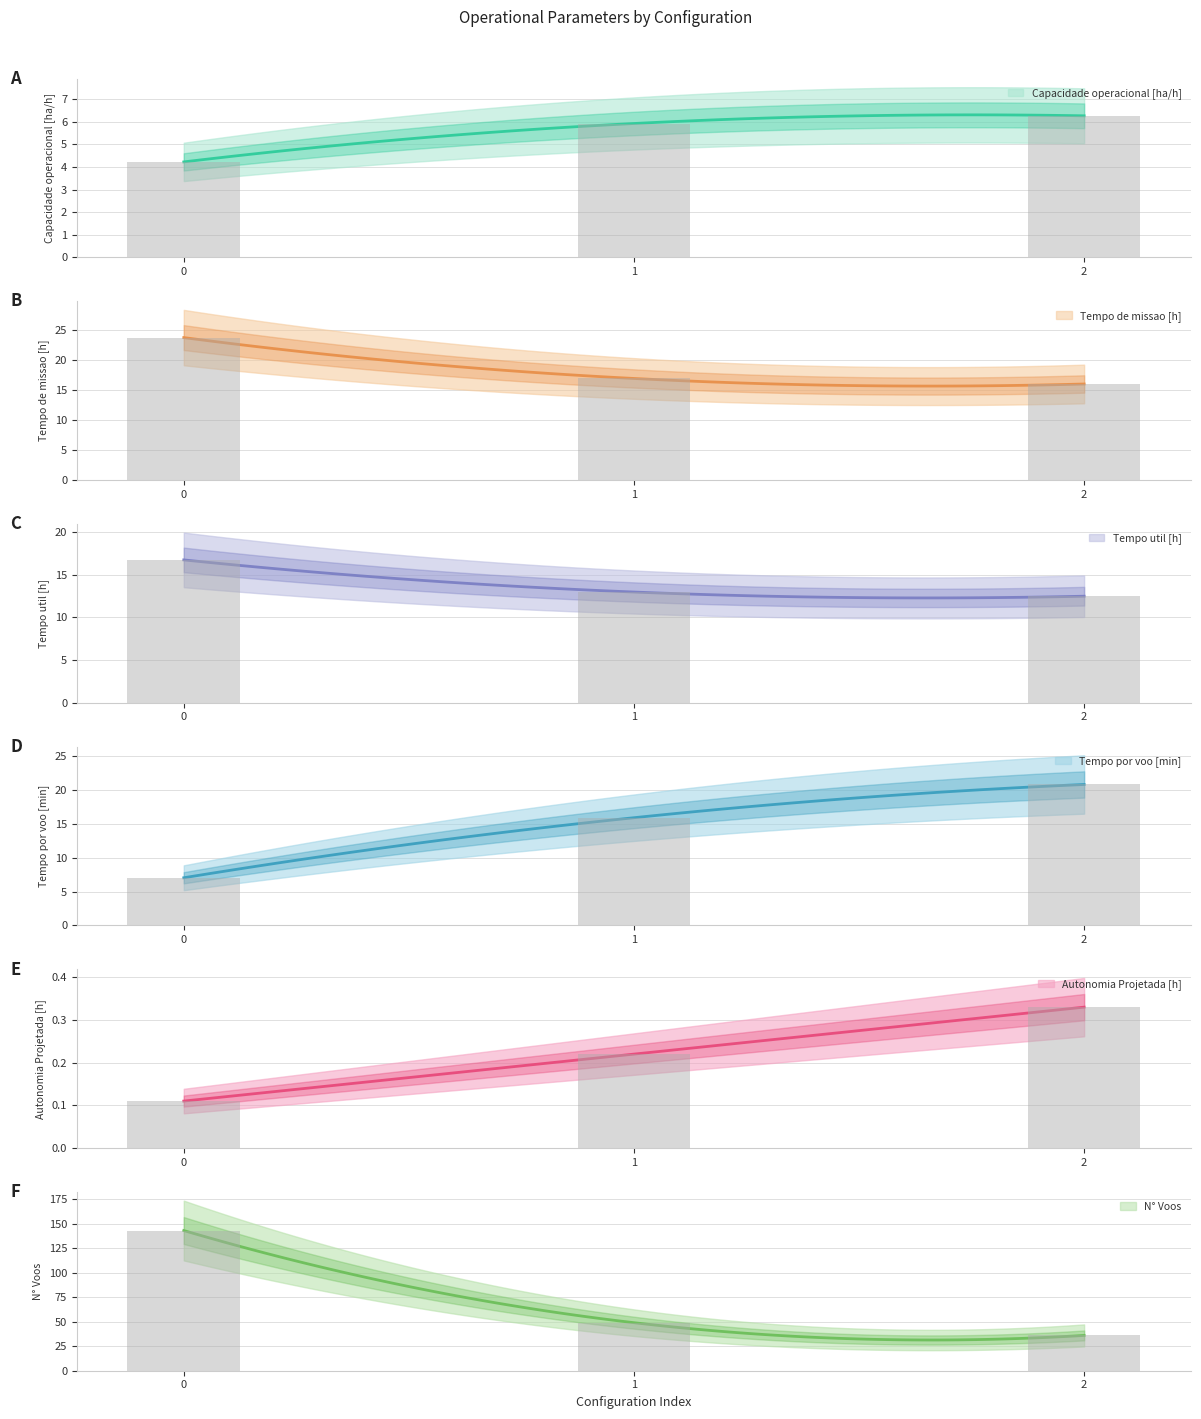

What is the difference between the maximum and minimum values in the Autonomia Projetada [h] series?

0.2